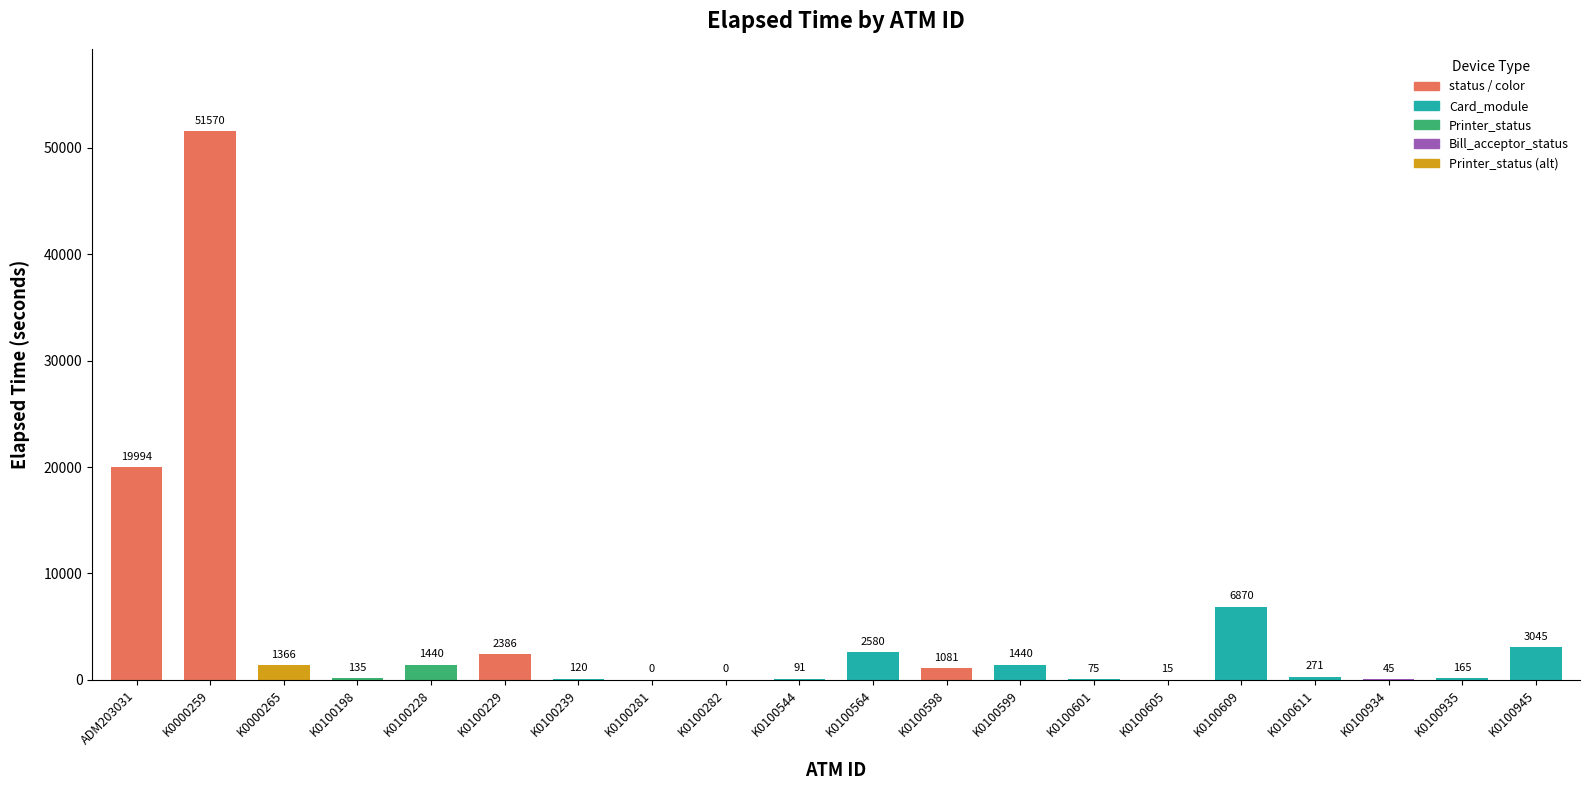

At which label does the data first exceed 1081?

ADM203031